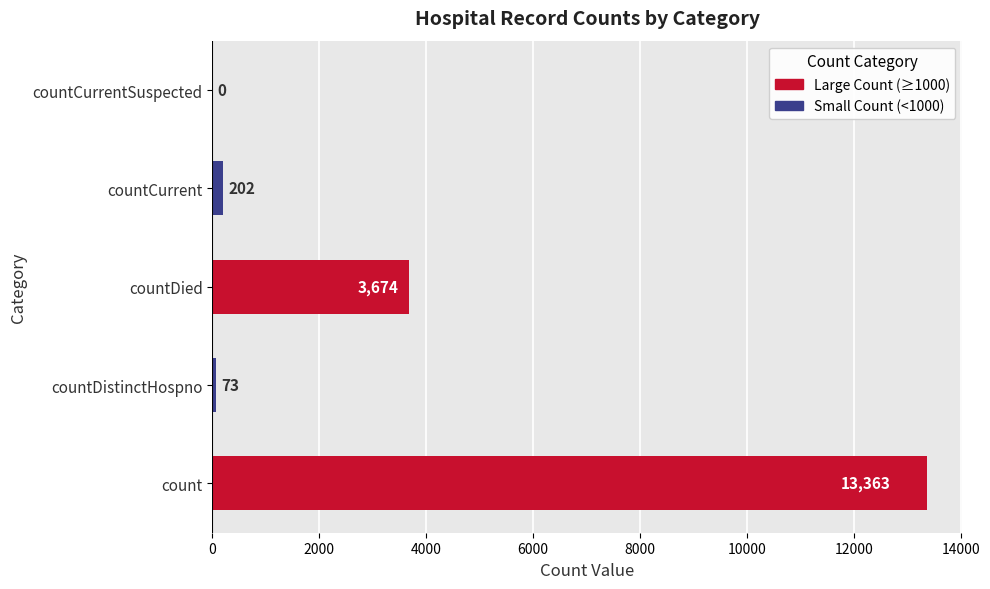

Between countCurrent and count, which is larger?

count